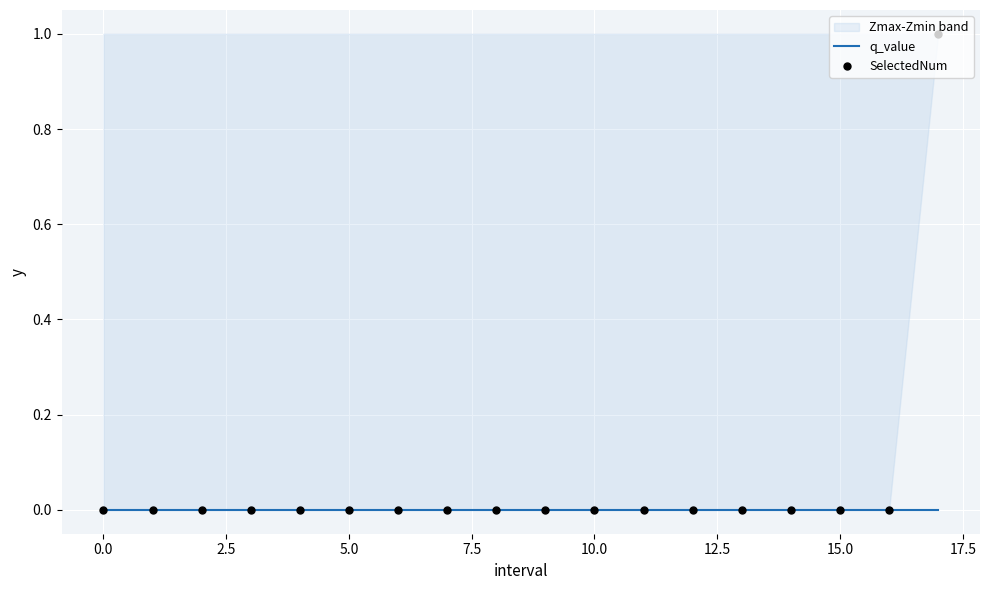

Is the value of SelectedNum at 15.0 greater than the value of q_value at 15?

No